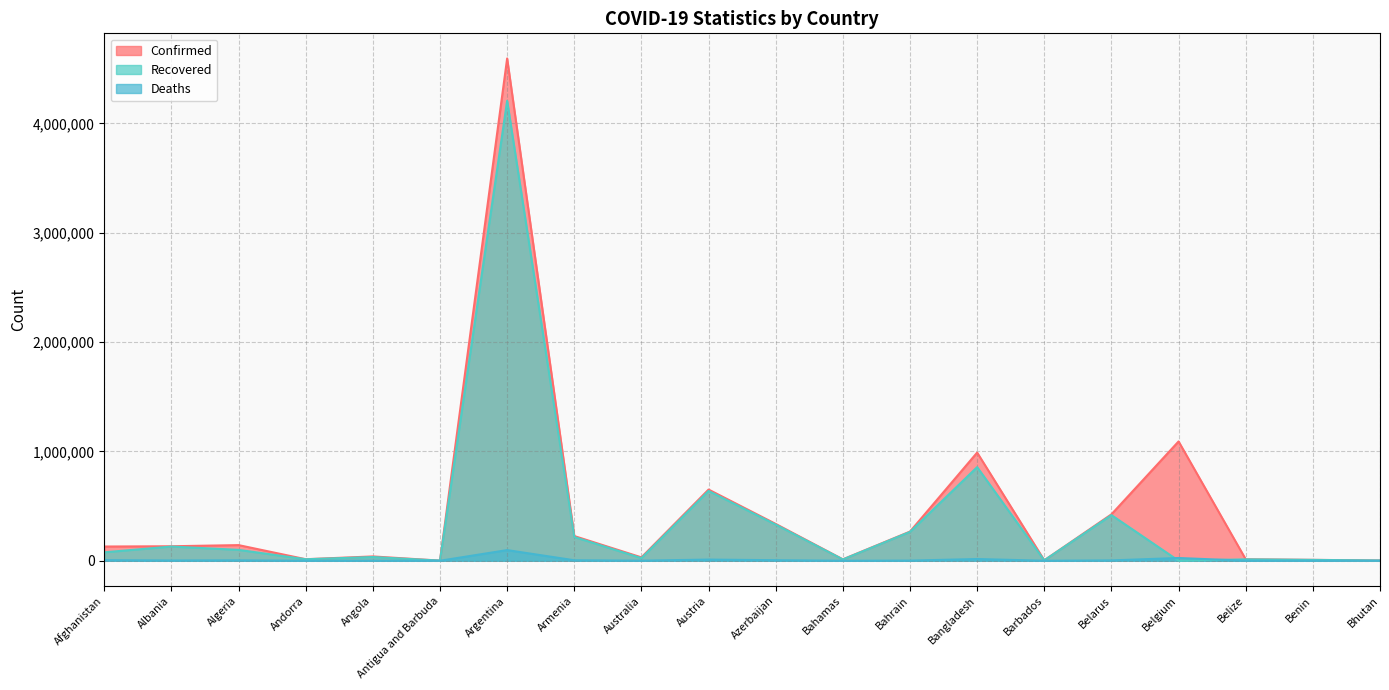

Rank the series by their maximum value, from lowest to highest.

Deaths, Recovered, Confirmed